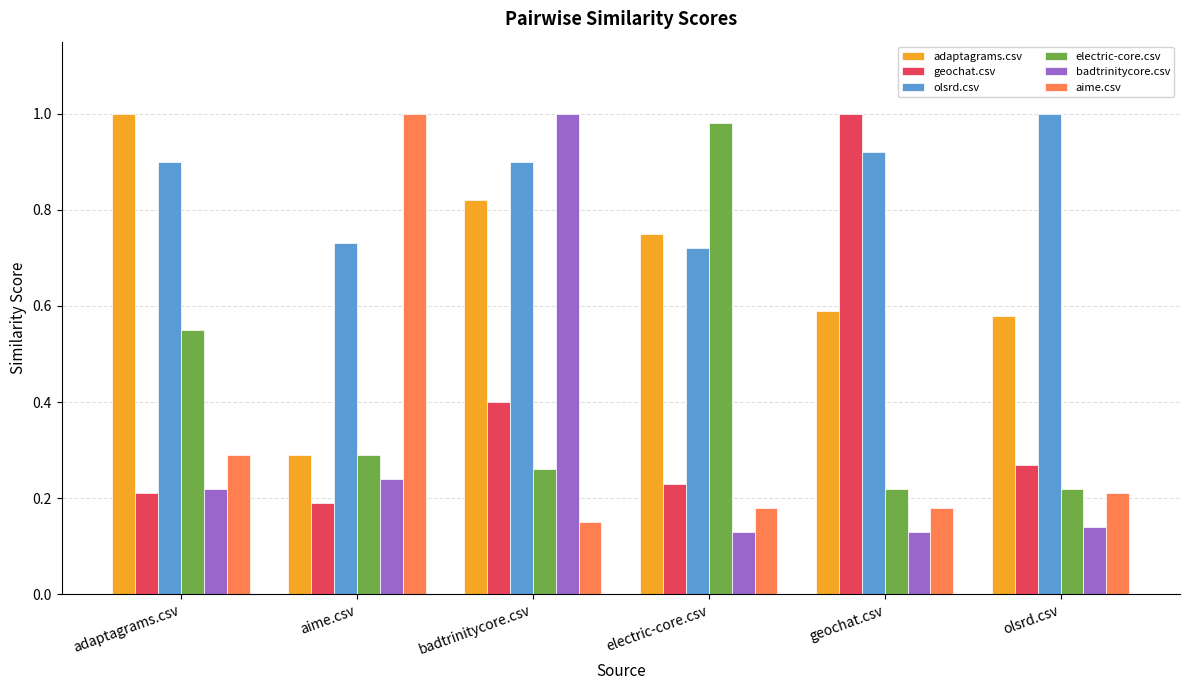

Which series changed the most between electric-core.csv and olsrd.csv?

electric-core.csv